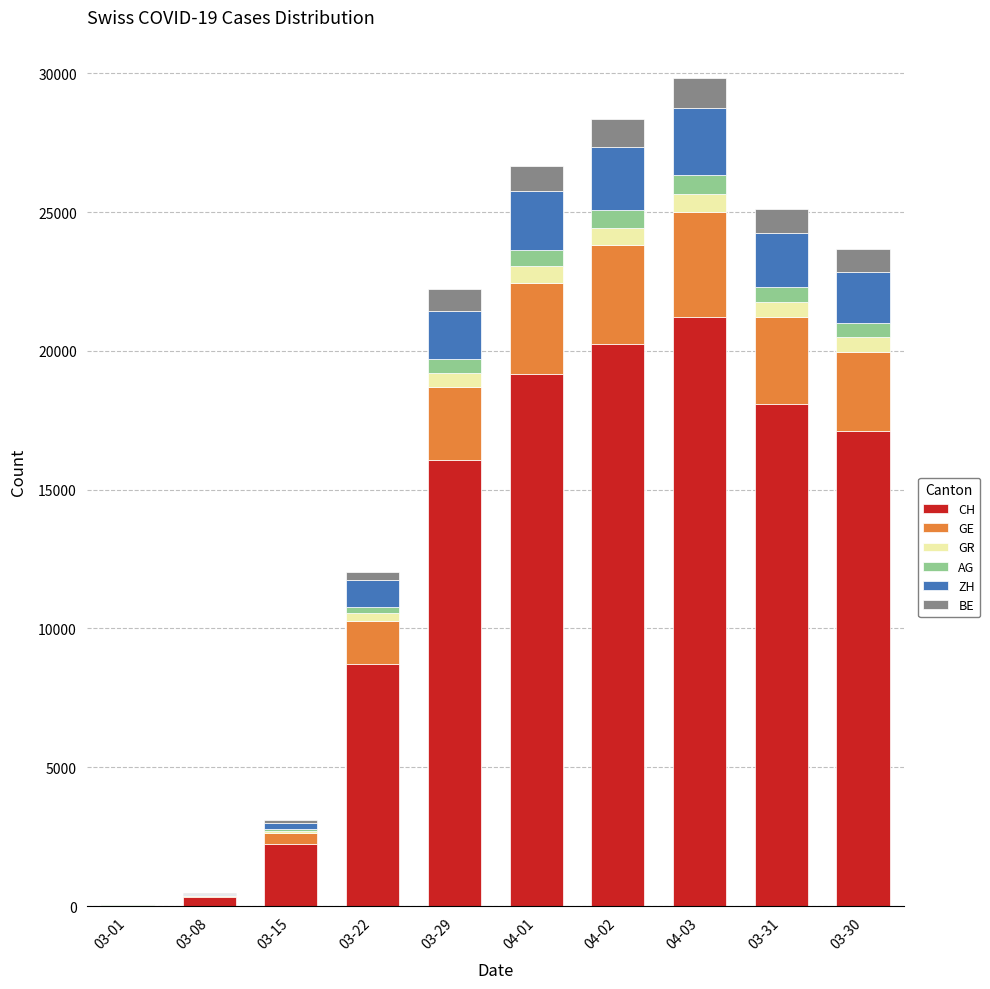

Which category has the highest value in the CH series?

04-03